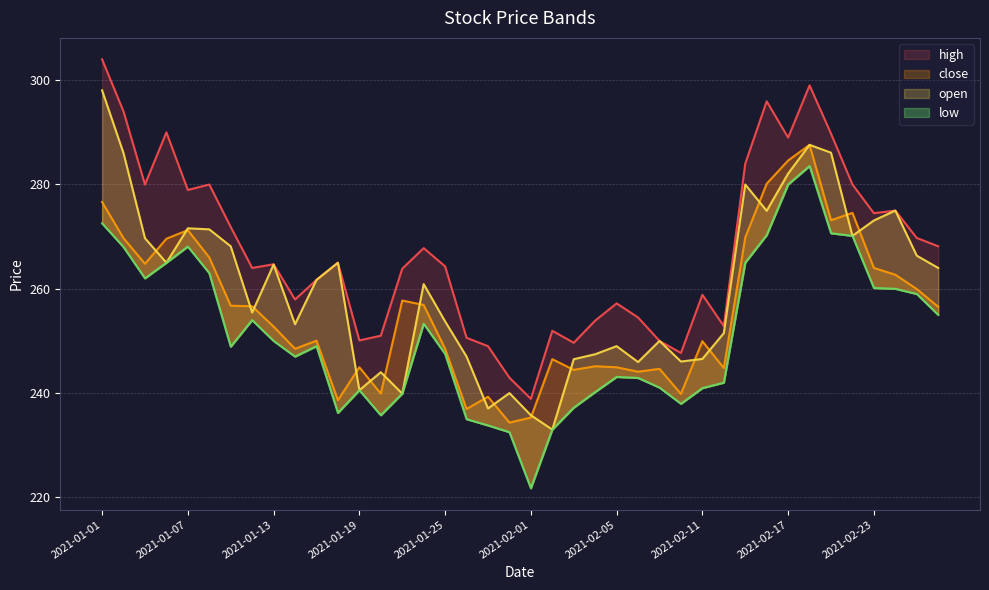

What is the smallest value displayed?

221.8